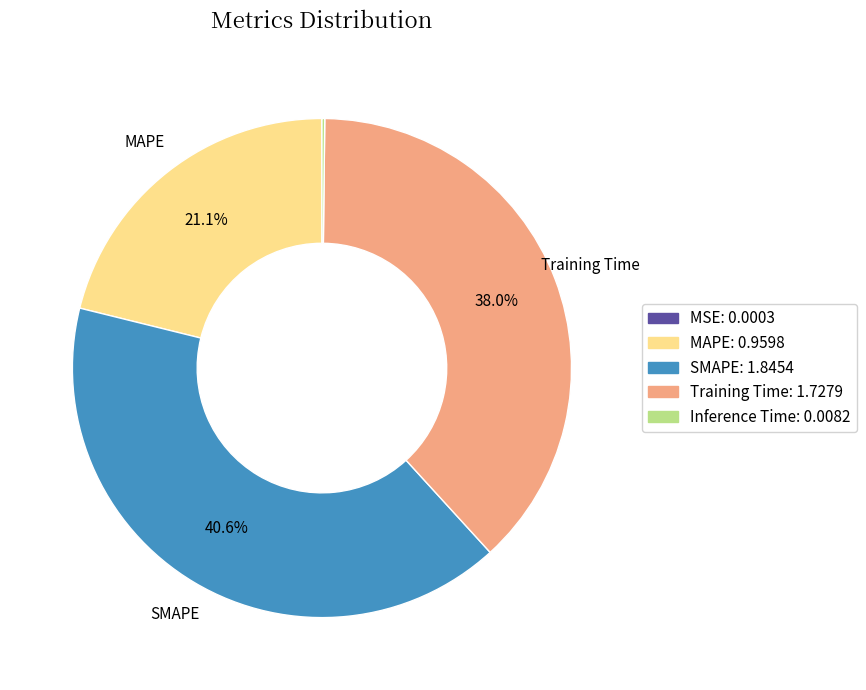

To the nearest percent, what is the difference between the largest and smallest slice percentages?

41%